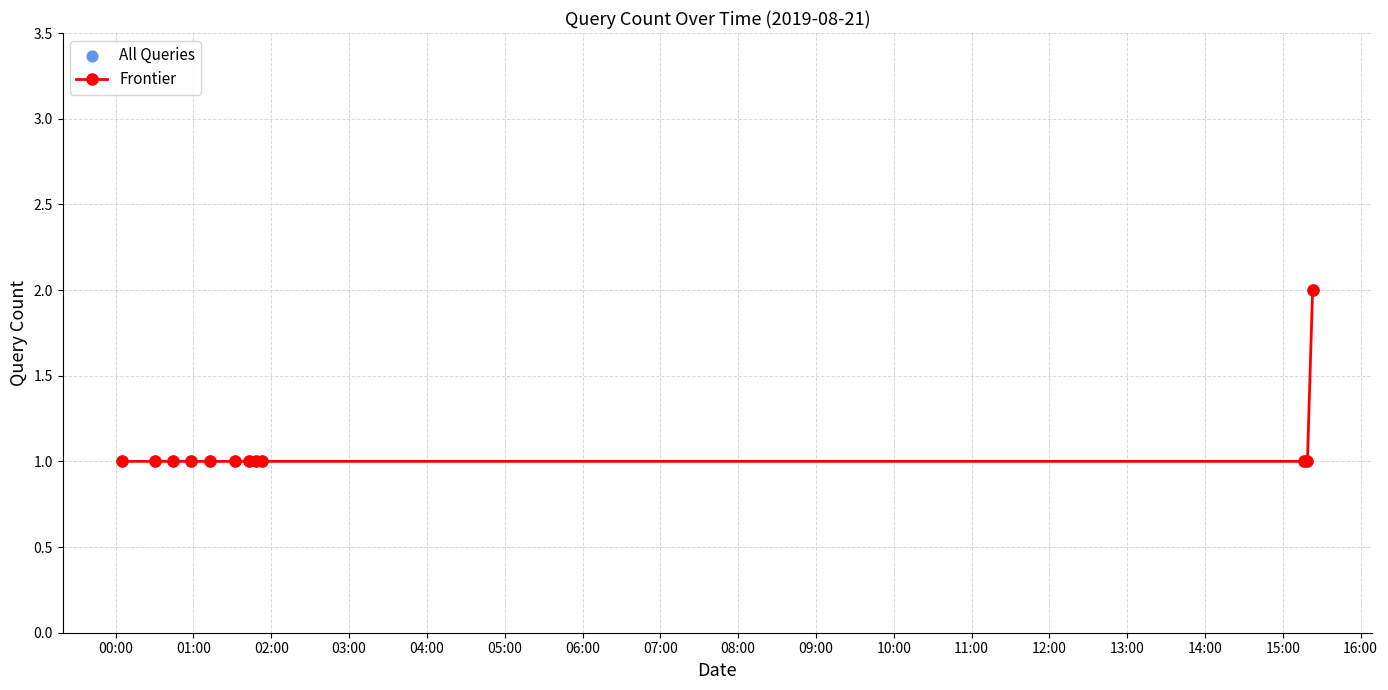

What is the sum of all values?

13